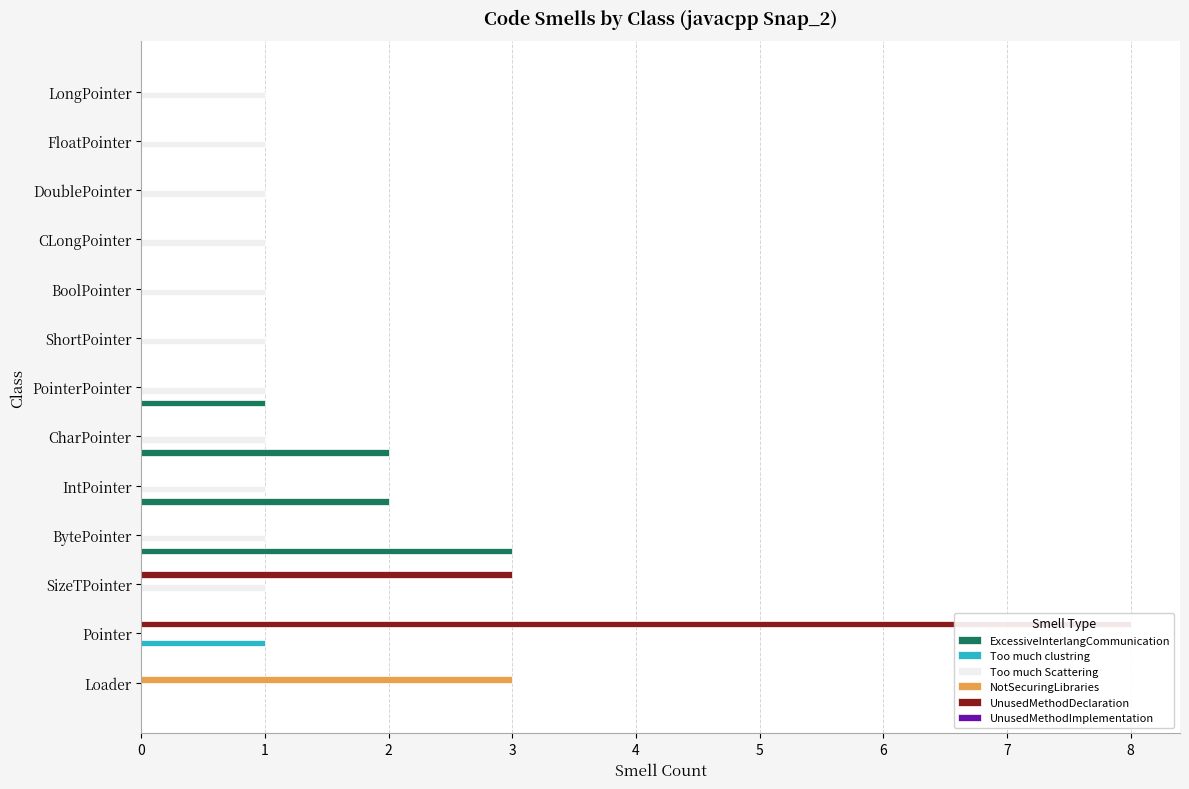

What is the difference between the highest and lowest values at 12?

1.0